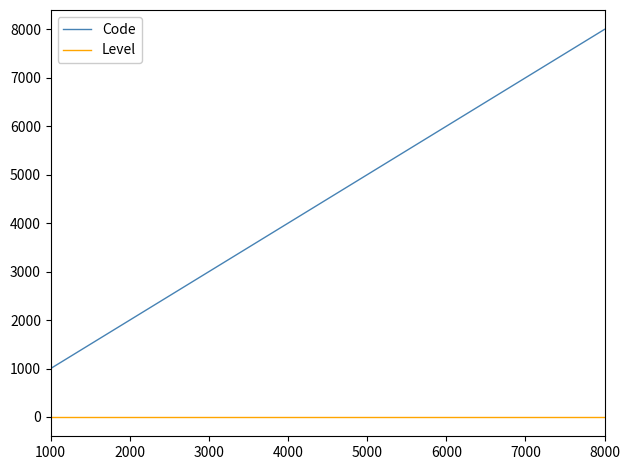

The value of Code at 4000 is 4000. True or false?

True